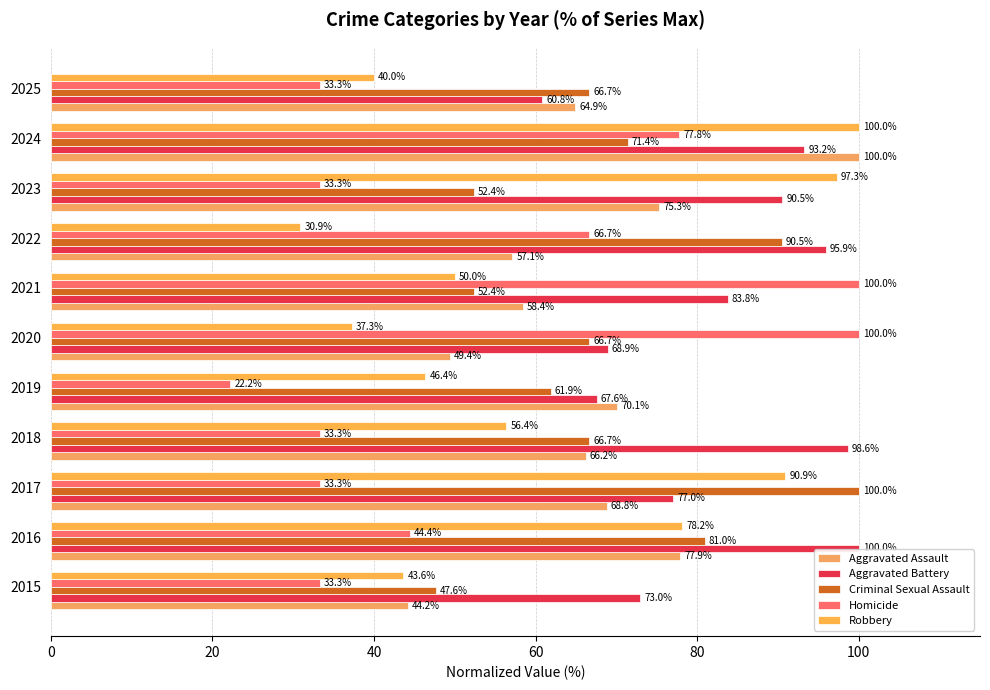

Reading left to right, extract all data points from this chart.

Aggravated Assault: 44.2	77.9	68.8	66.2	70.1	49.4	58.4	57.1	75.3	100.0	64.9
Aggravated Battery: 73.0	100.0	77.0	98.6	67.6	68.9	83.8	95.9	90.5	93.2	60.8
Criminal Sexual Assault: 47.6	81.0	100.0	66.7	61.9	66.7	52.4	90.5	52.4	71.4	66.7
Homicide: 33.3	44.4	33.3	33.3	22.2	100.0	100.0	66.7	33.3	77.8	33.3
Robbery: 43.6	78.2	90.9	56.4	46.4	37.3	50.0	30.9	97.3	100.0	40.0